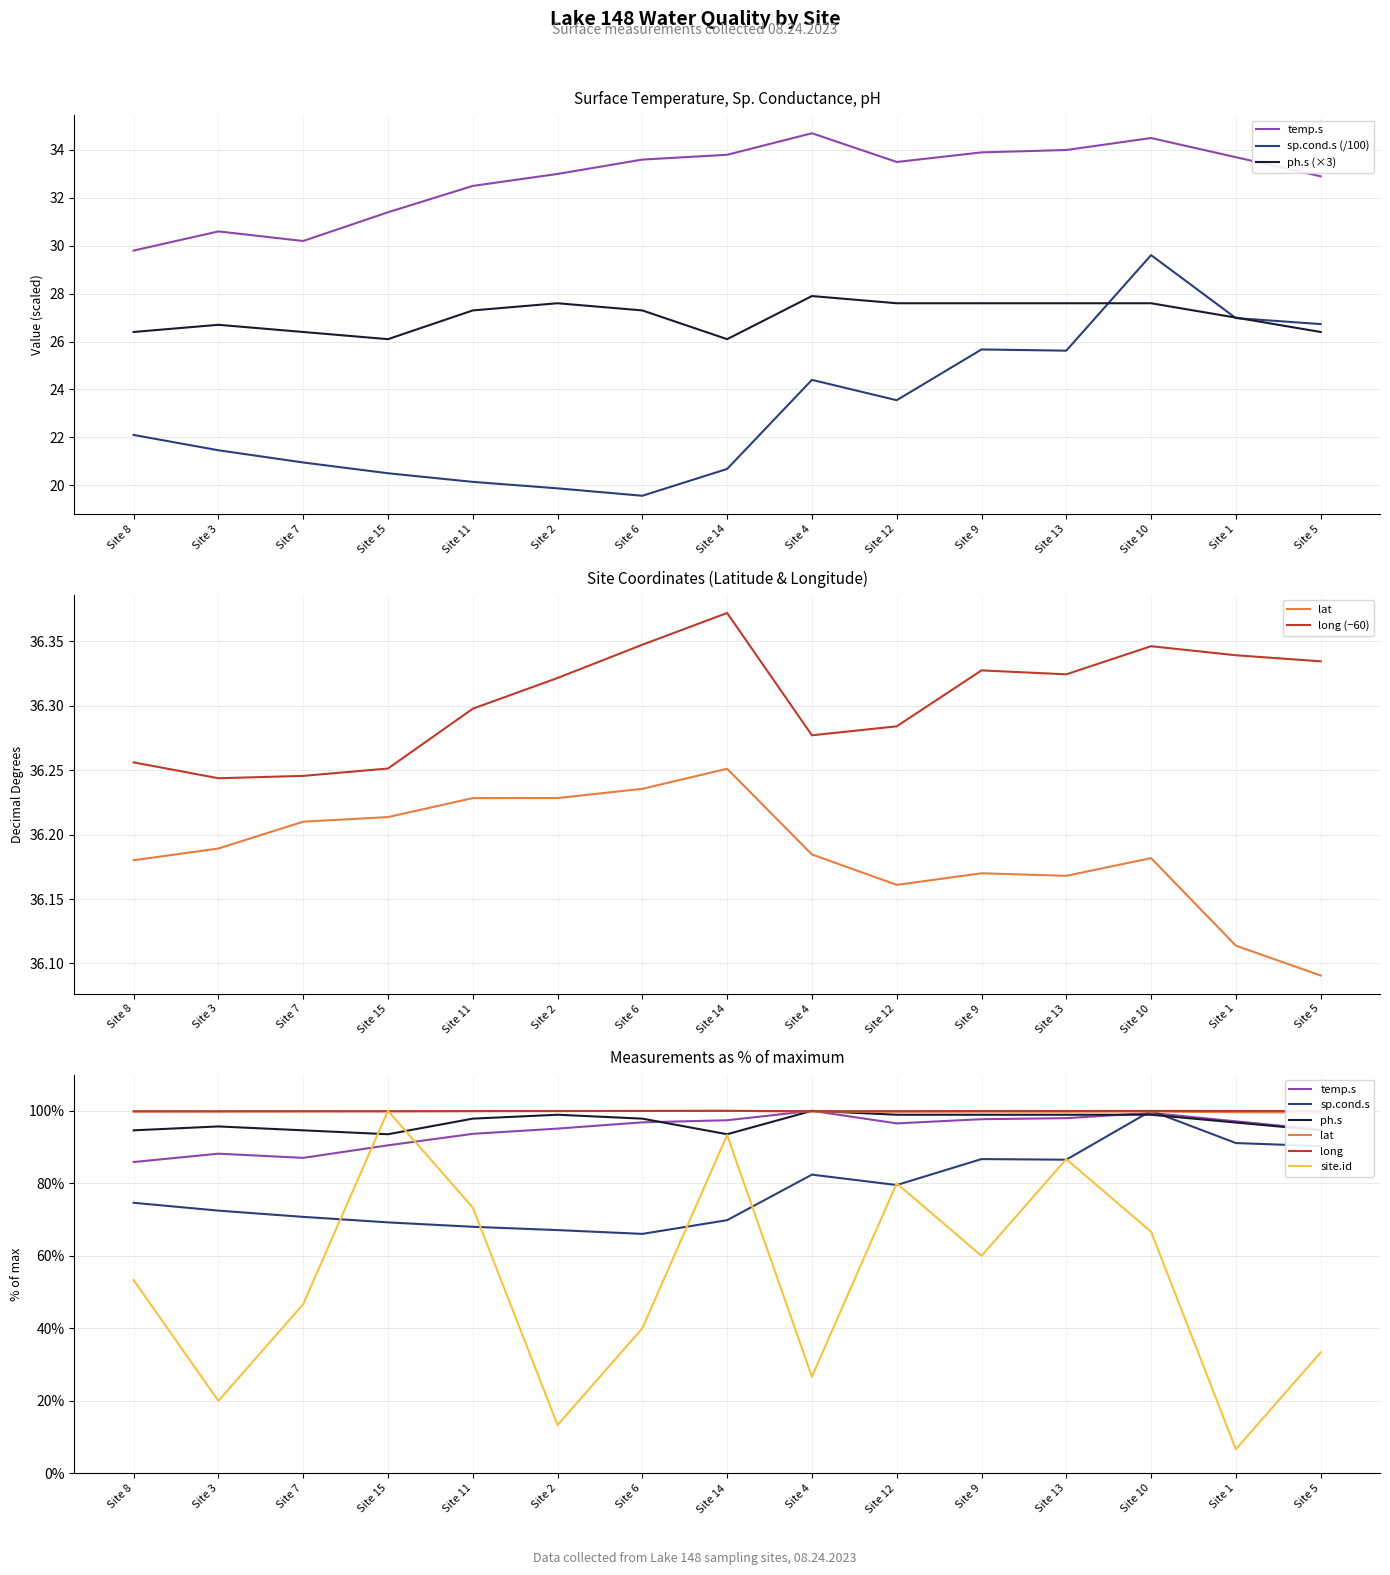

How many data points in site.id are above 53?

8